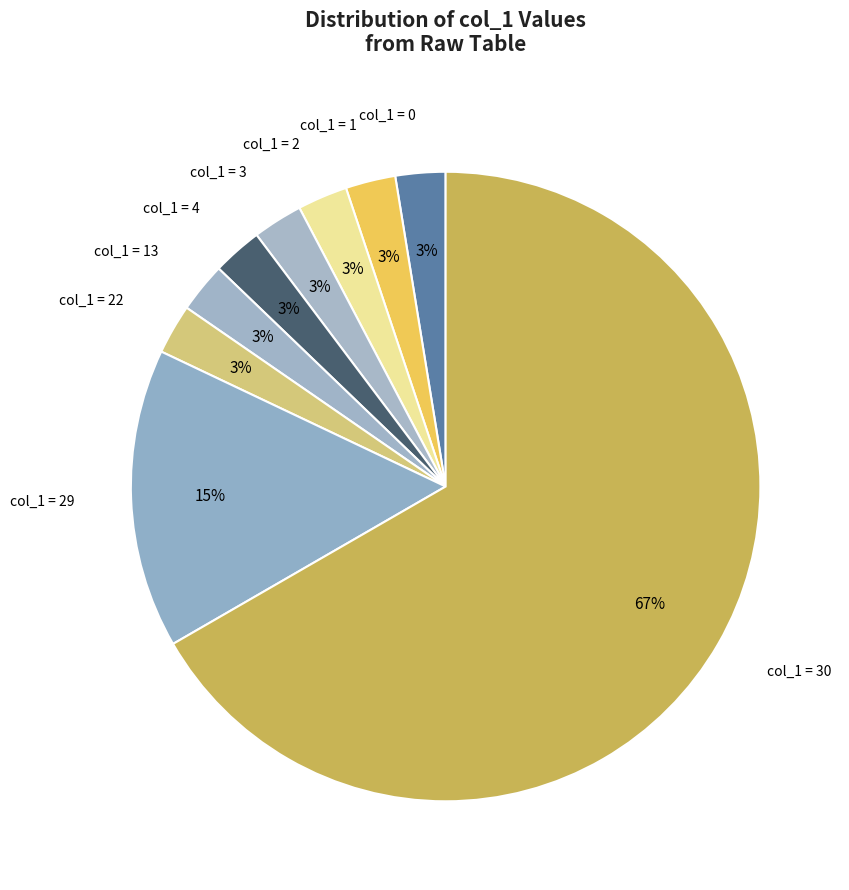

Count the number of slices in the pie.

9